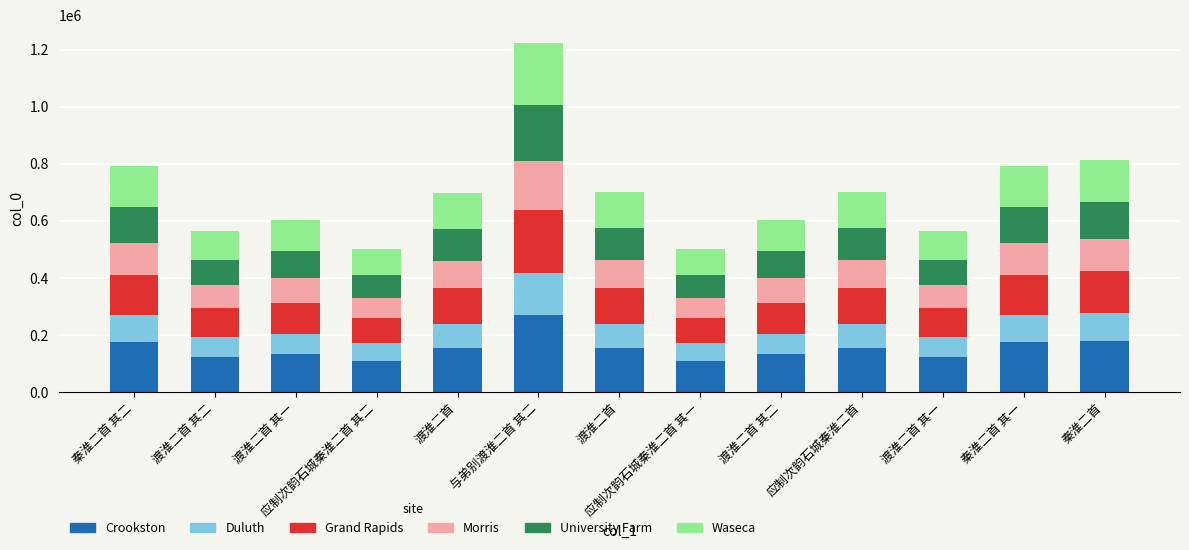

How many distinct data groups are displayed?

6